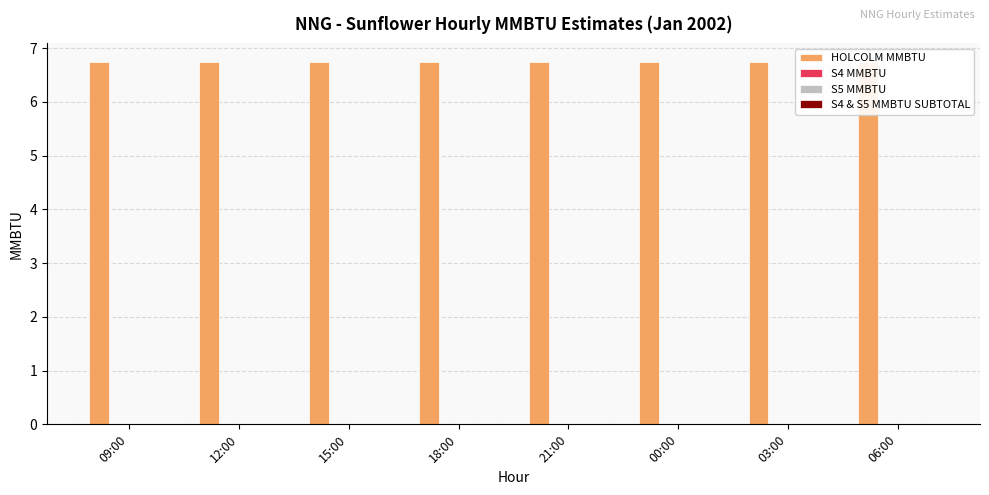

Count the number of data series in this chart.

4